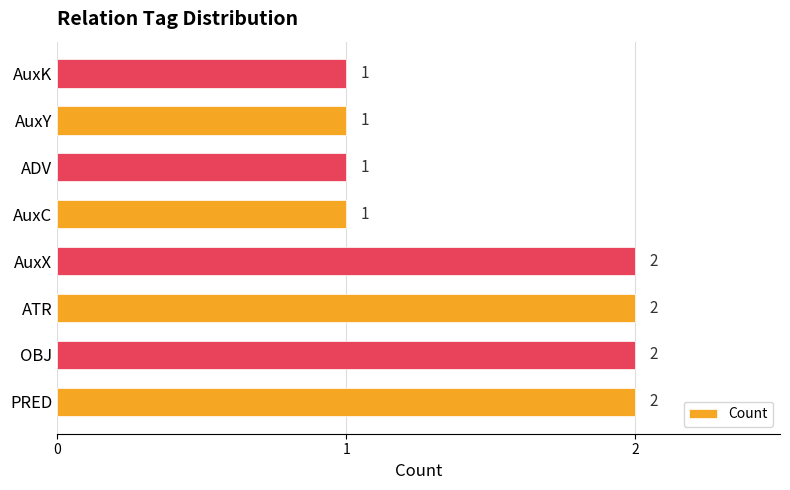

The value at PRED is 3. True or false?

False